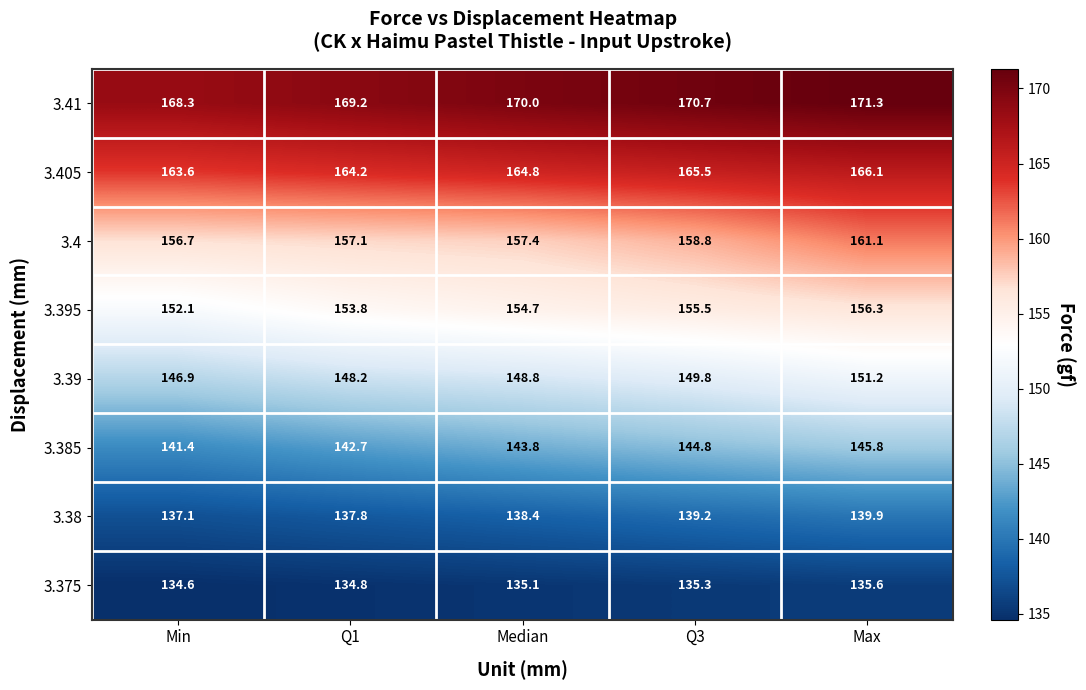

What is the spread (max minus min) of values at Q3?

35.4